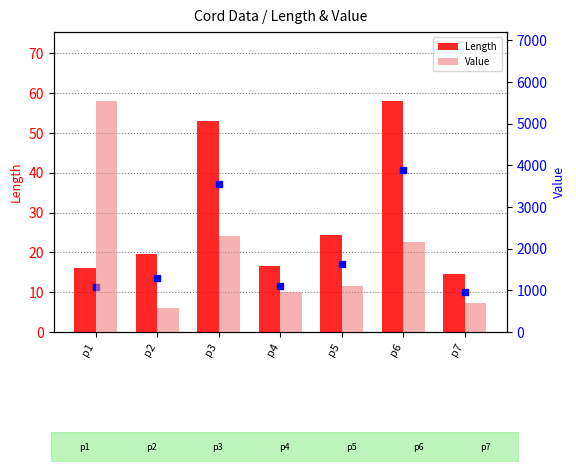

List the series in order of their overall mean, lowest first.

Length, Value